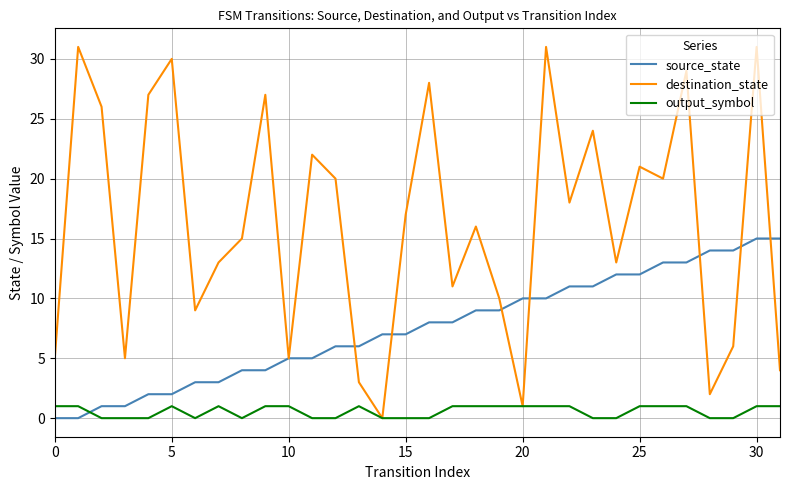

Which series has the largest total across all categories?

destination_state